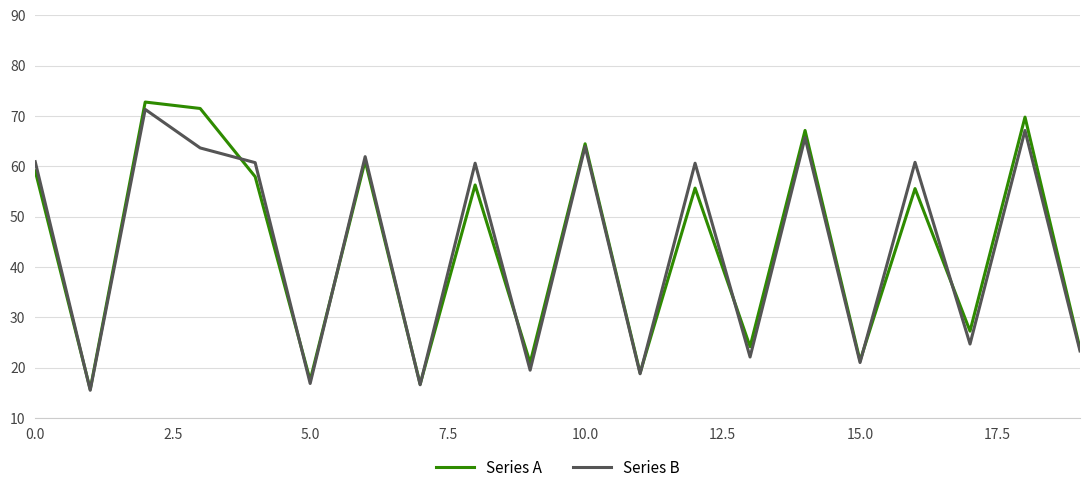

What is the average value of the Series B series?

43.8